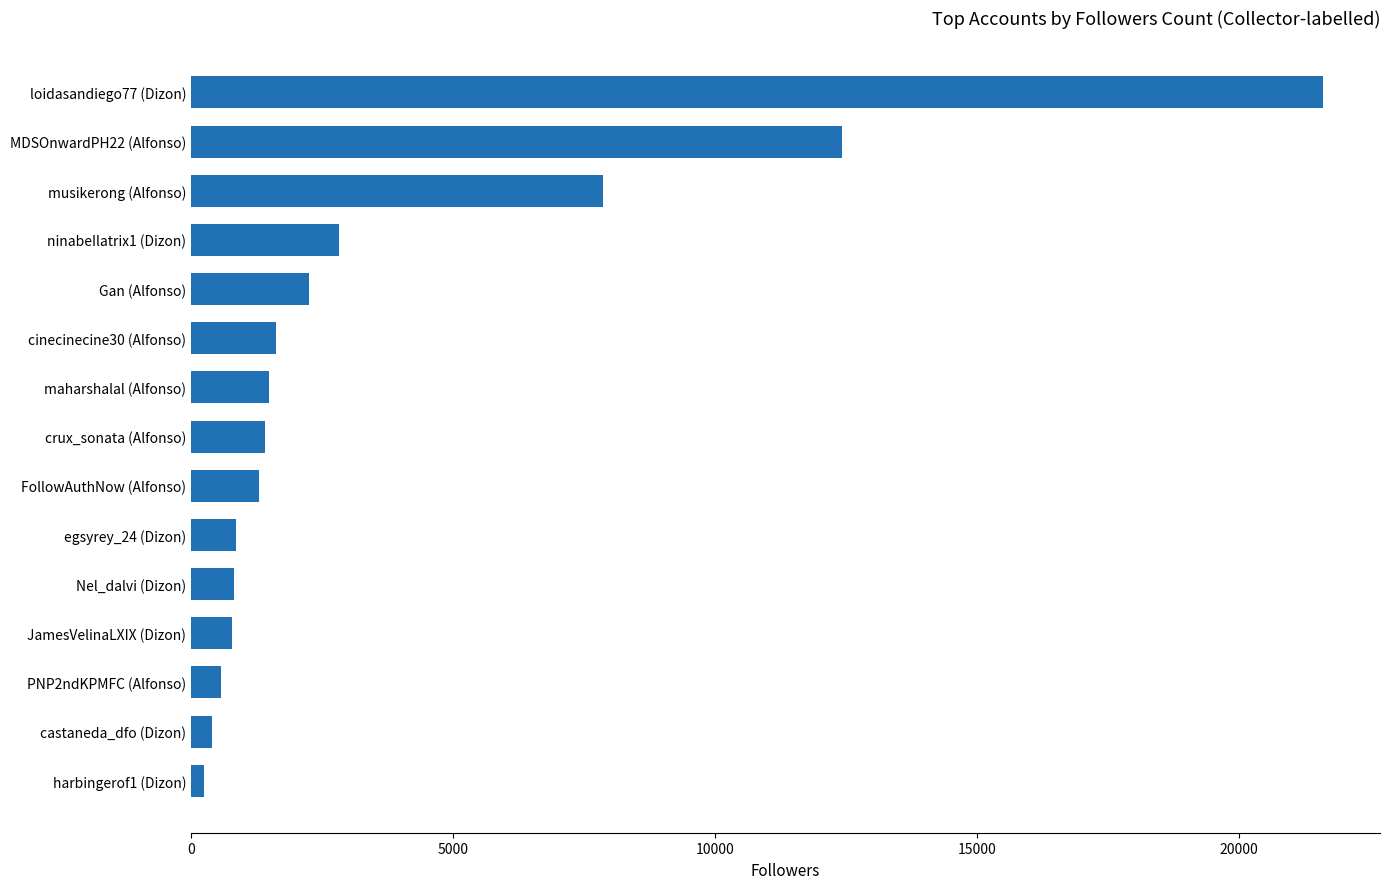

What is the change in value from PNP2ndKPMFC (Alfonso) to MDSOnwardPH22 (Alfonso)?

+11866